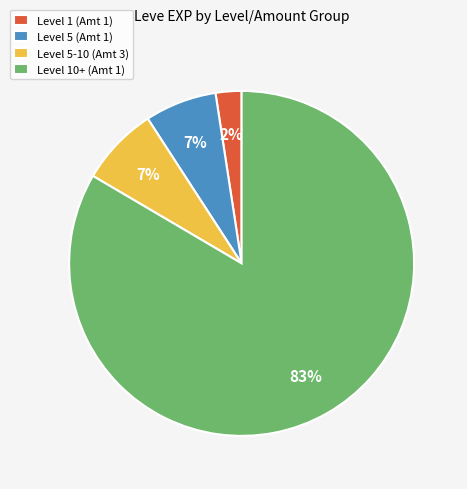

True or false: Level 5-10 (Amt 3) accounts for 7% of the total.

True